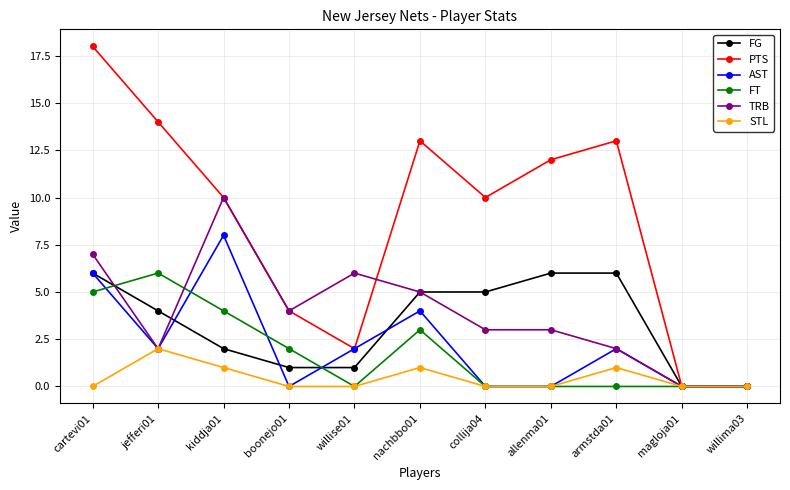

Is it true that PTS equals -6 at willima03?

False